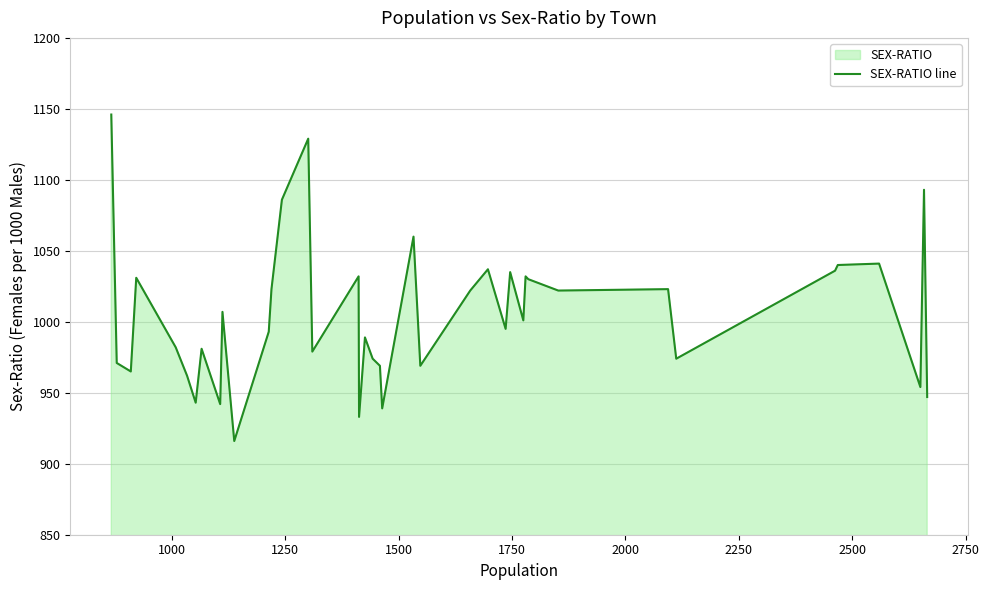

Reading left to right, what are all the values shown in this chart?

1146	971	965	1031	982	962	943	981	942	1007	916	993	1023	1086	1129	979	1032	933	989	974	969	939	1060	969	1022	1037	995	1035	1001	1032	1030	1022	1023	974	1036	1040	1041	954	1093	947